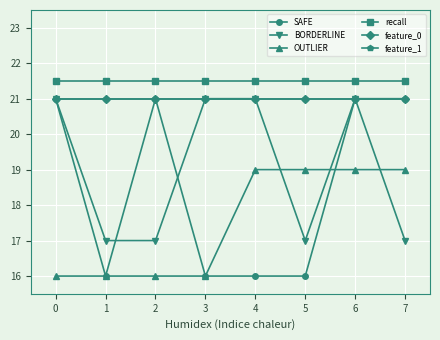

At how many categories does at least one series exceed 19?

8